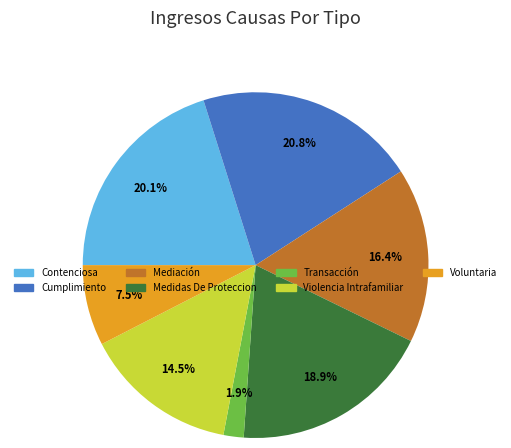

Between Transacción and Mediación, which is larger?

Mediación